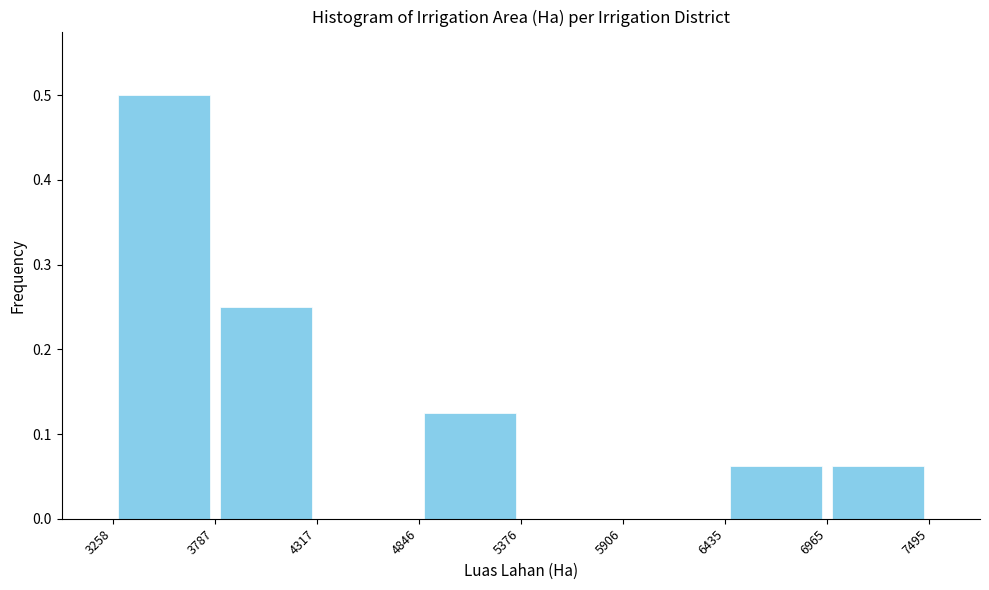

Reading left to right, transcribe this chart: for each bar, give the range it covers on the x-axis and its height. The values are not printed on the chart, so give them approximately, as read against the axis.

3258 to 3787: 0.50
3787 to 4317: 0.25
4317 to 4846: 0
4846 to 5376: 0.13
5376 to 5906: 0
5906 to 6435: 0
6435 to 6965: 0.06
6965 to 7495: 0.06